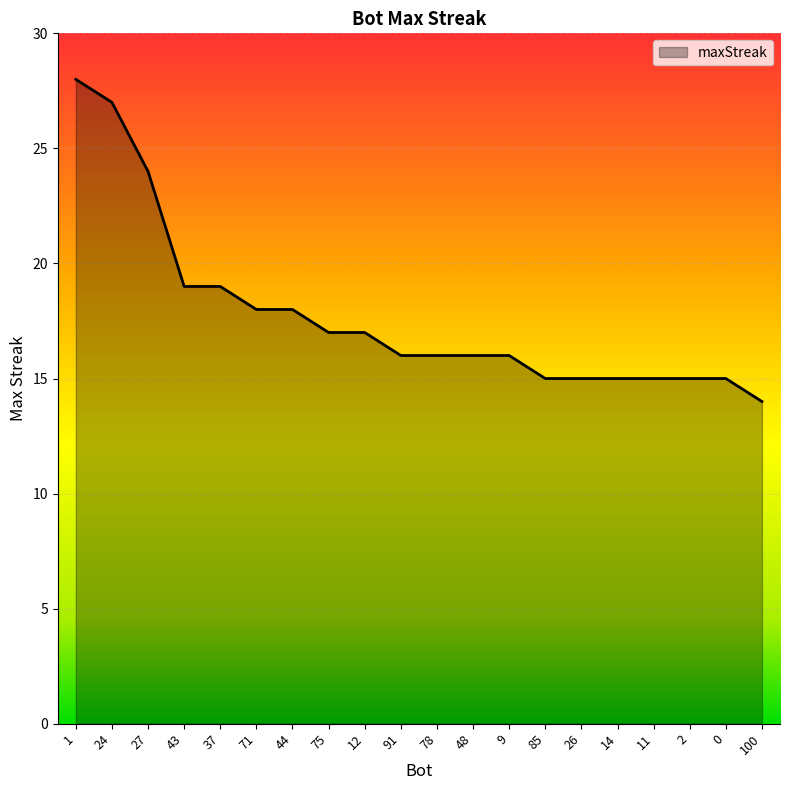

What is the average value?

18